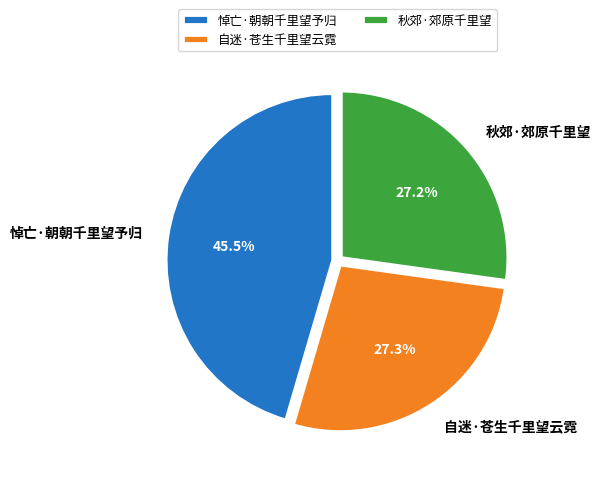

To the nearest percent, what is the difference between the largest and smallest slice percentages?

18%